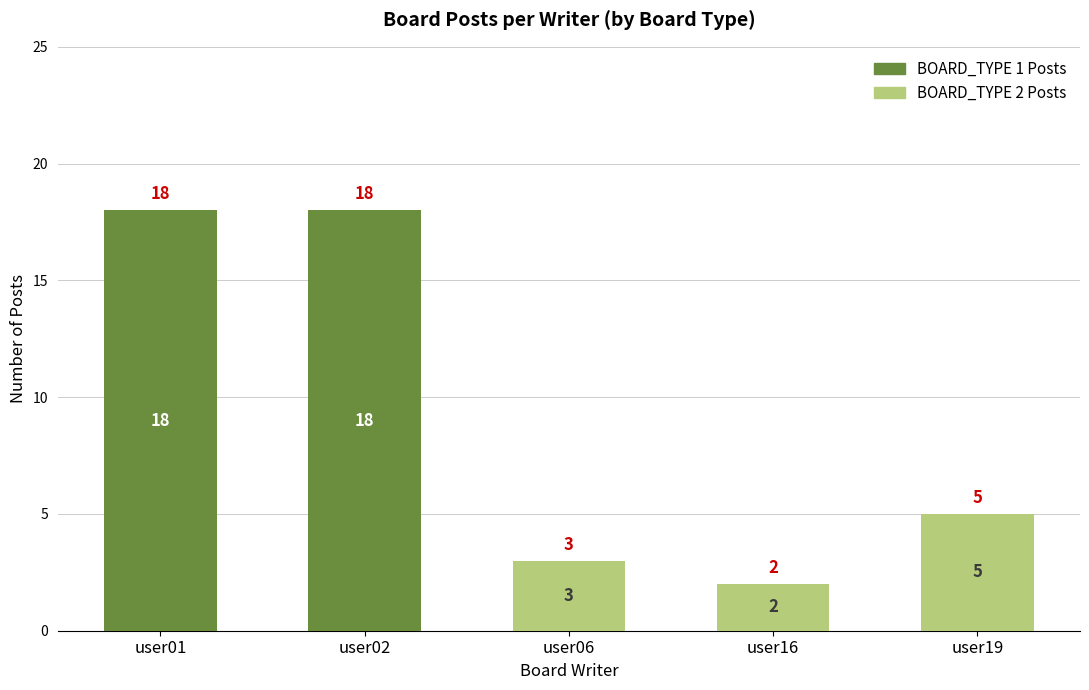

What is the maximum value for BOARD_TYPE 1 Posts?

18